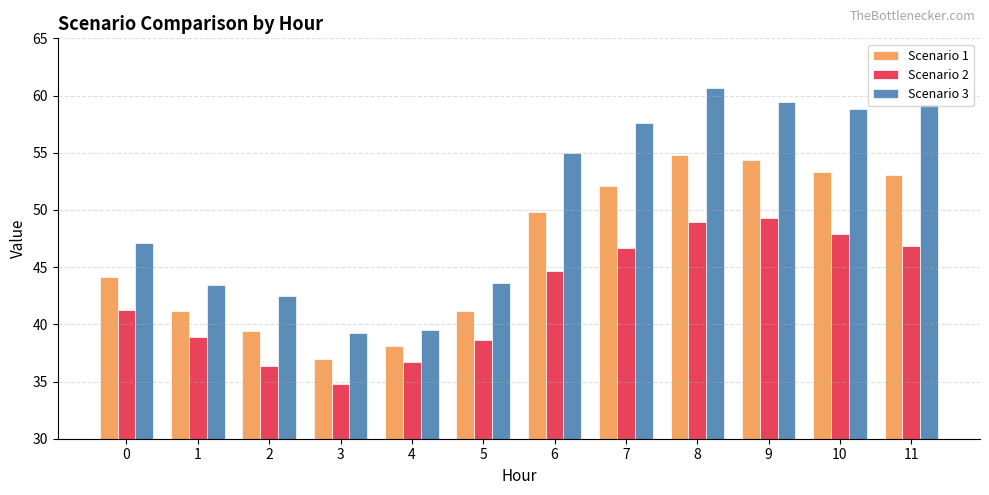

Is the value of Scenario 2 at 9 greater than the value of Scenario 1 at 5?

Yes